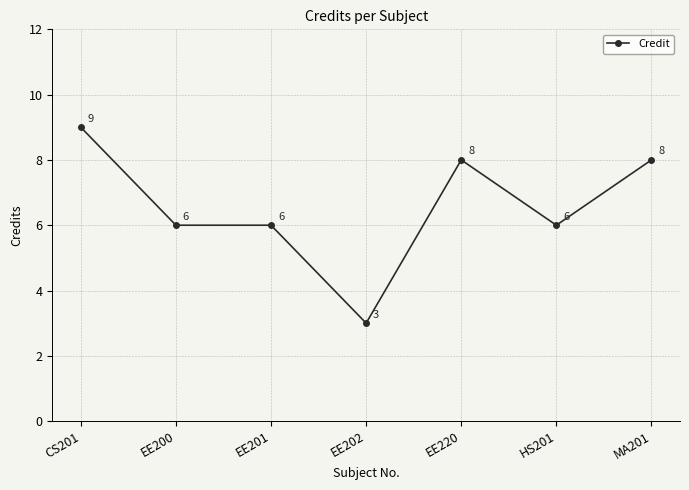

What is the sum of all values?

46